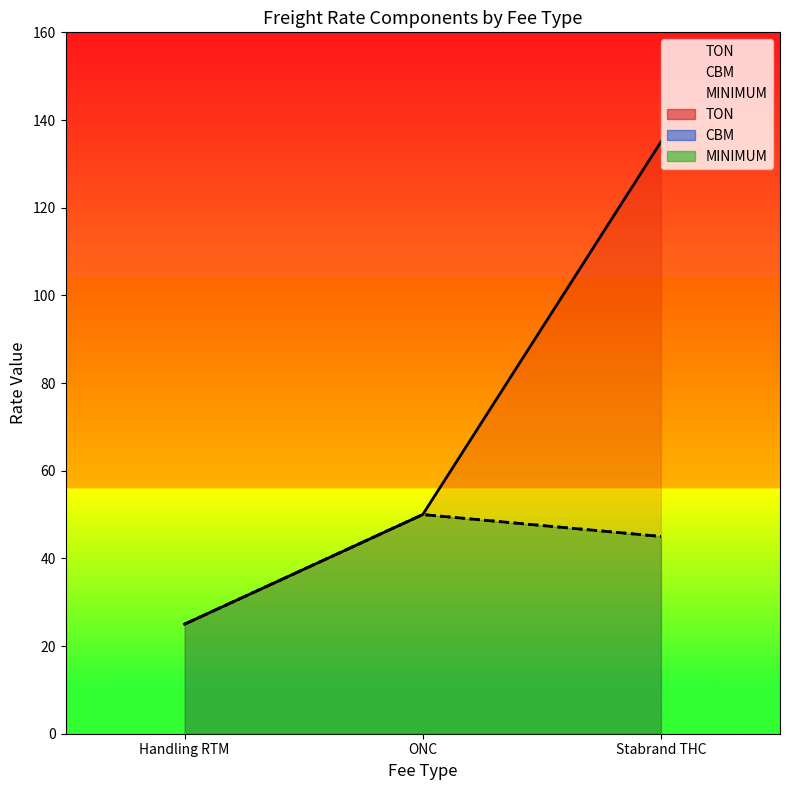

Count the number of data series in this chart.

3